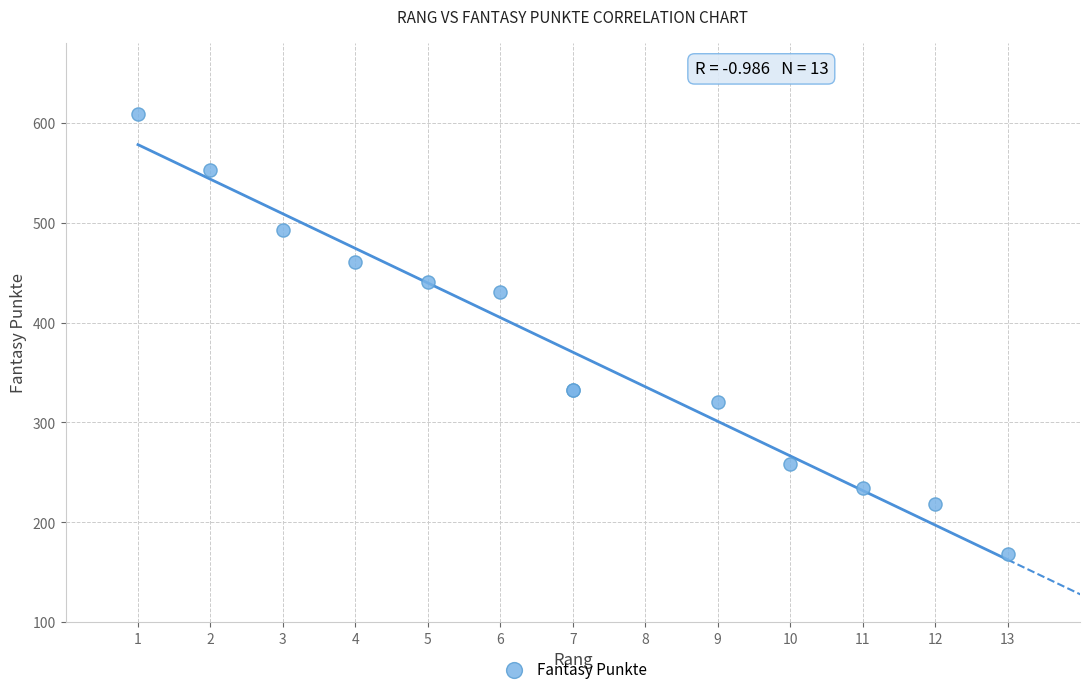

What Y value in the scatter plot is closest to 388?

431